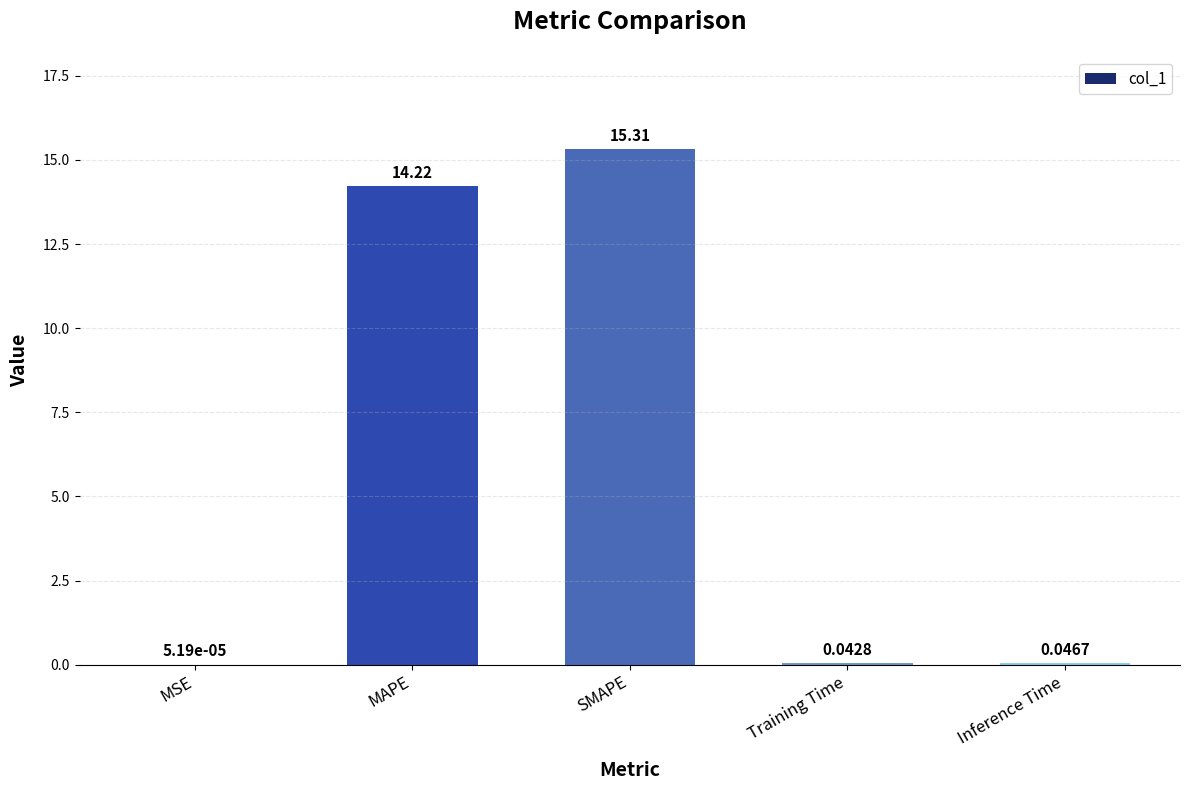

Which category has the highest value across all series?

SMAPE